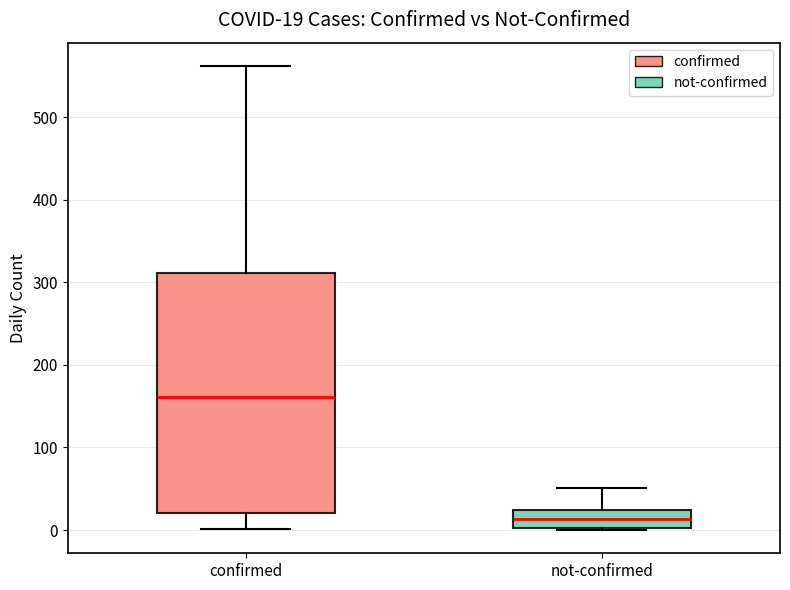

Comparing the boxes themselves (not the whiskers), which one is the tallest?

confirmed